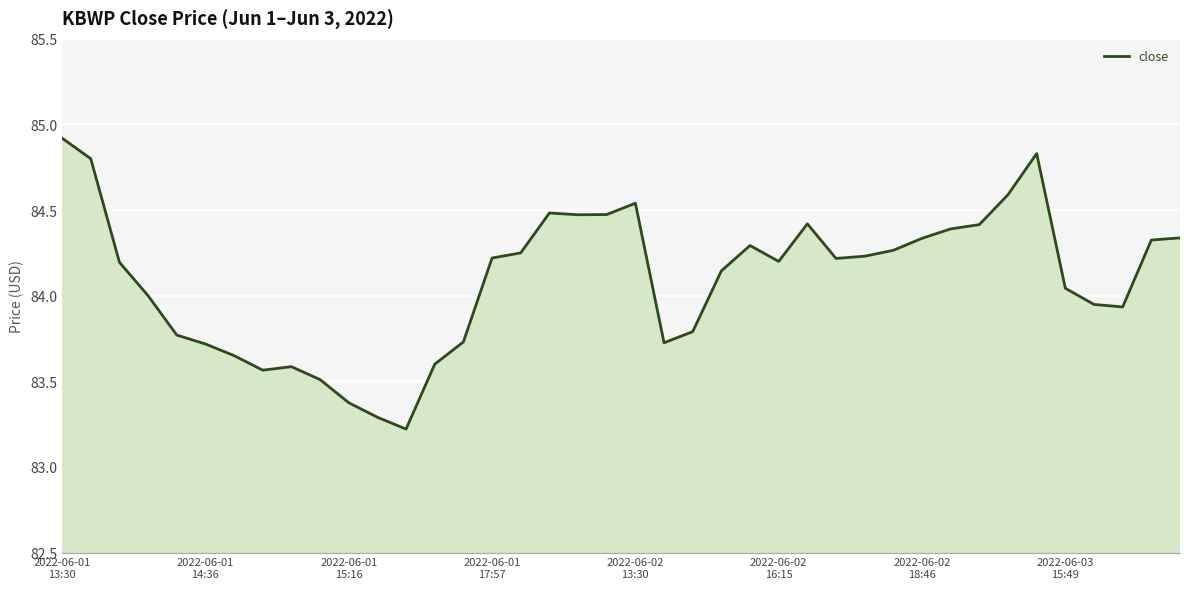

What is the maximum value shown in the chart?

84.9